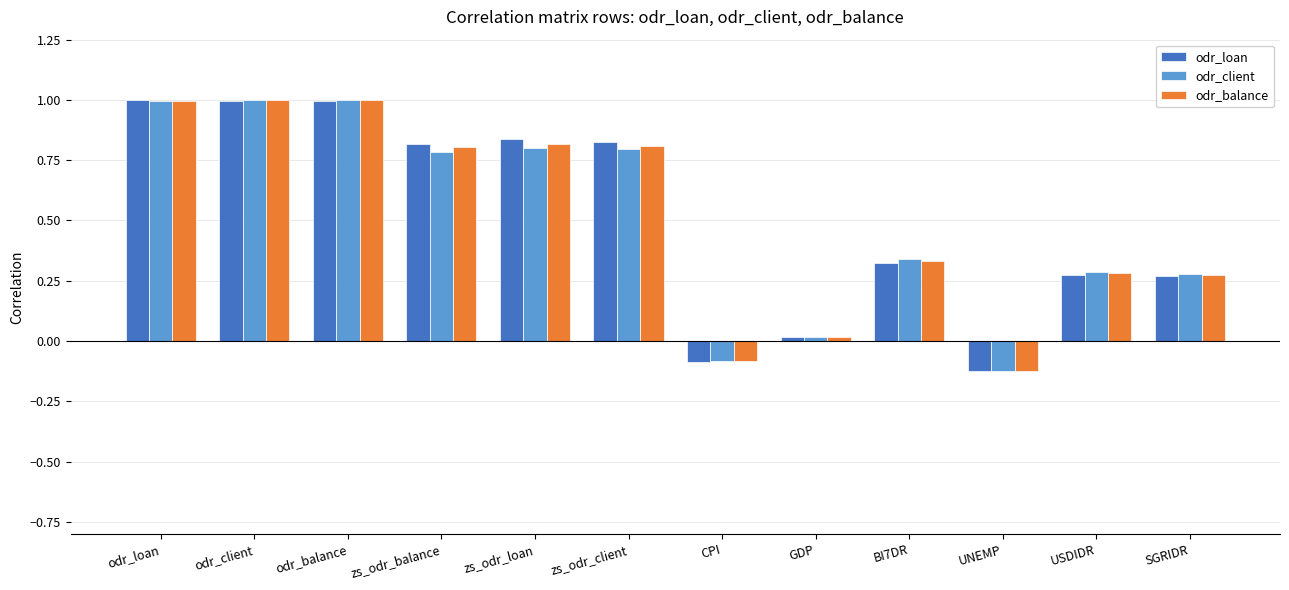

What are all the series names shown in the legend?

odr_loan, odr_client, odr_balance